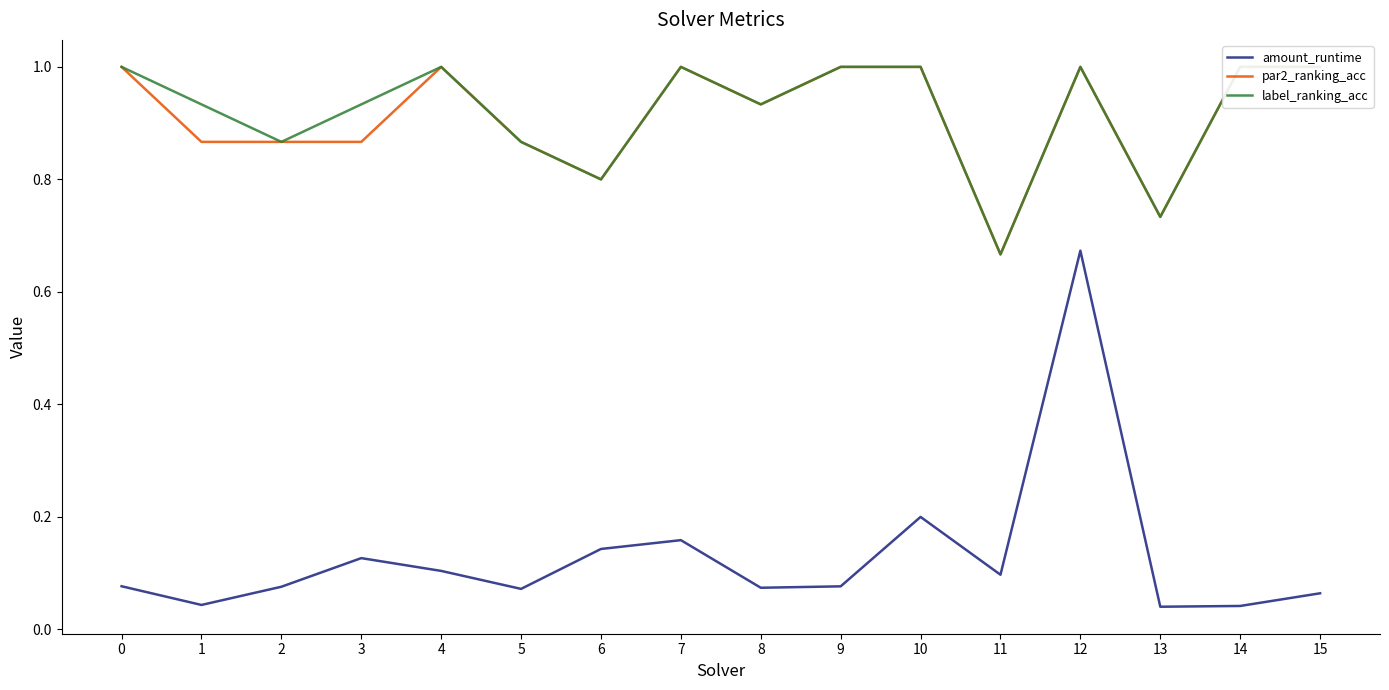

True or false: amount_runtime and label_ranking_acc intersect in this chart.

False